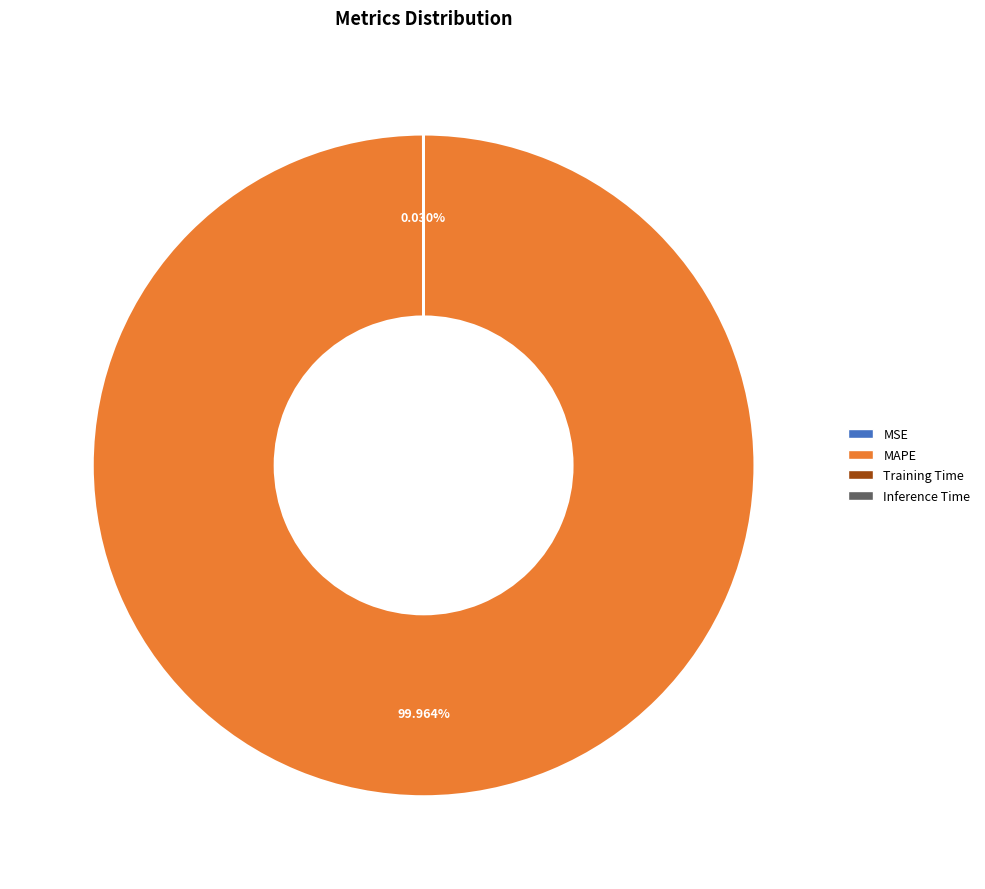

Which slice is the largest?

MAPE